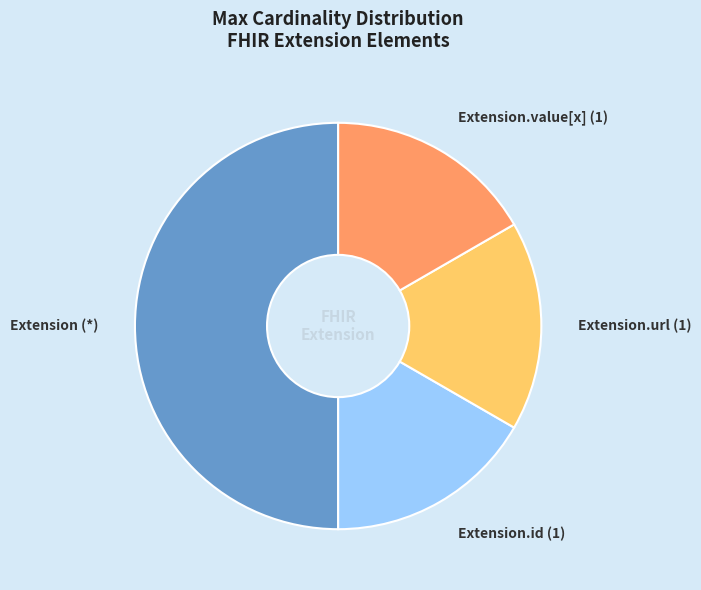

Is it true that Extension.id (1) is 17% of the pie?

True